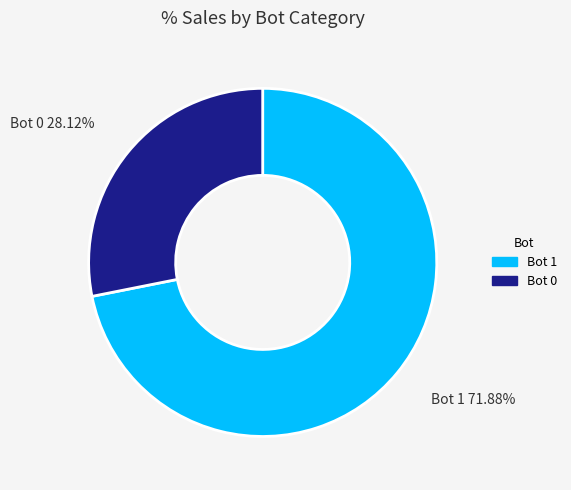

Is the sum of Bot 0 and Bot 1 greater than half?

Yes